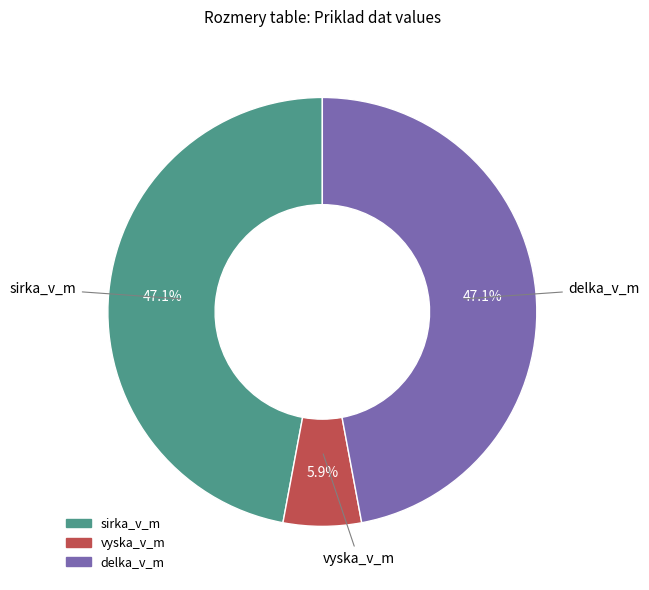

How many slices are in this pie chart?

3